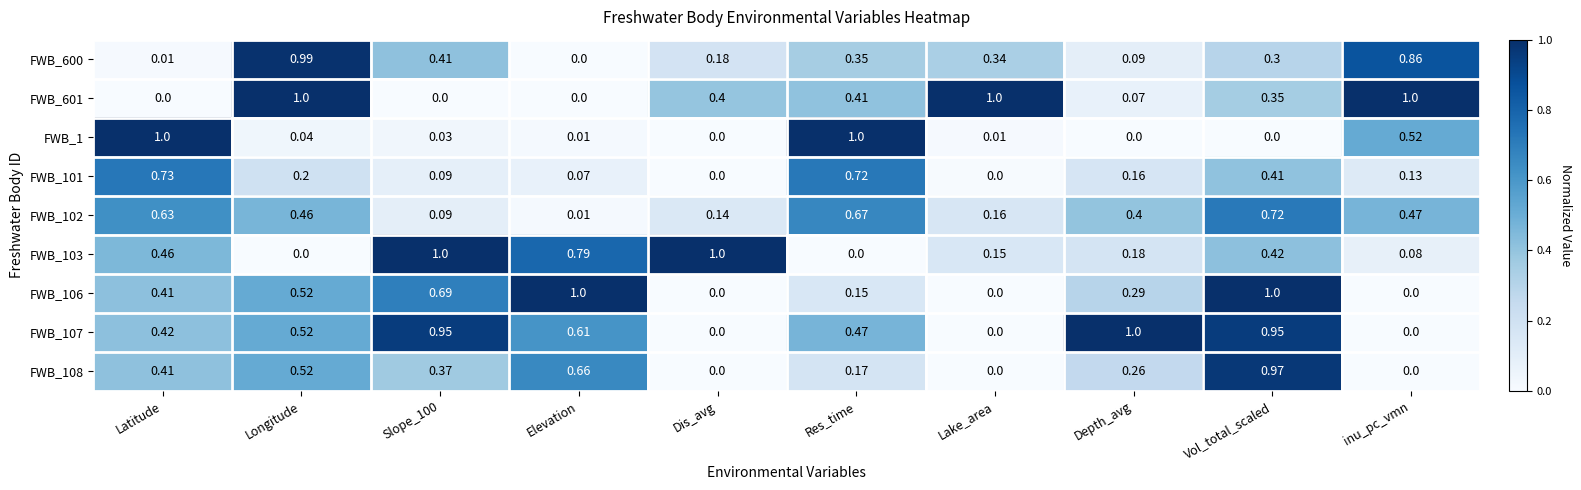

Is the value of FWB_103 at inu_pc_vmn greater than the value of FWB_106 at Latitude?

No